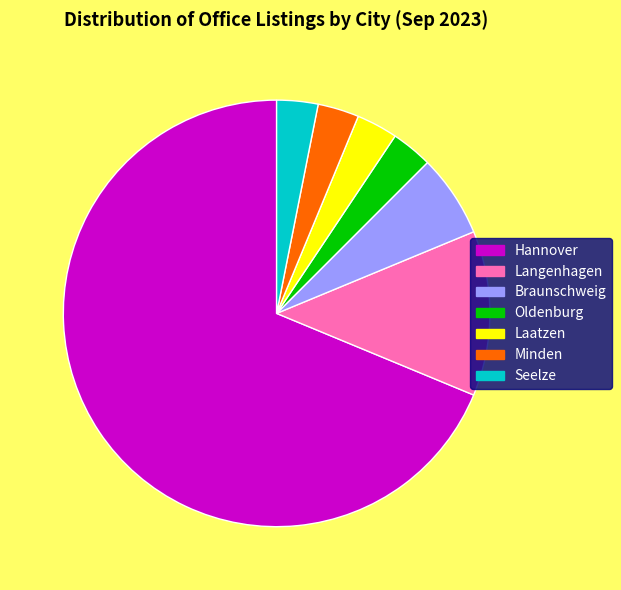

Which category has the biggest portion of the pie?

Hannover